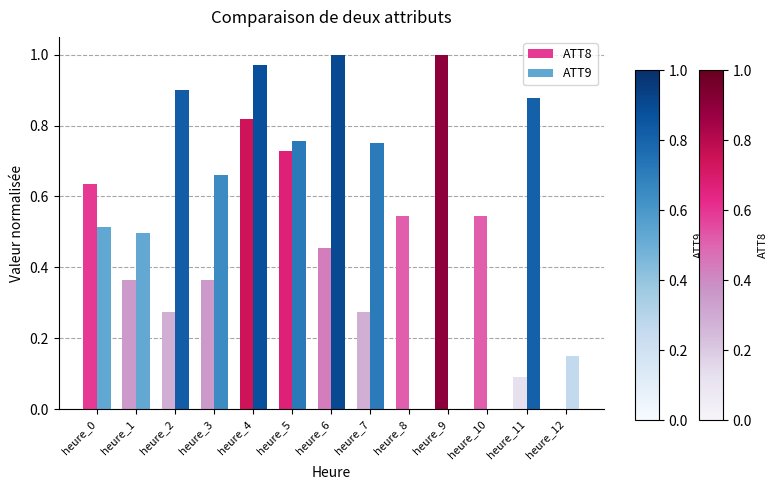

Is it true that ATT9 equals -0.3 at heure_8?

False